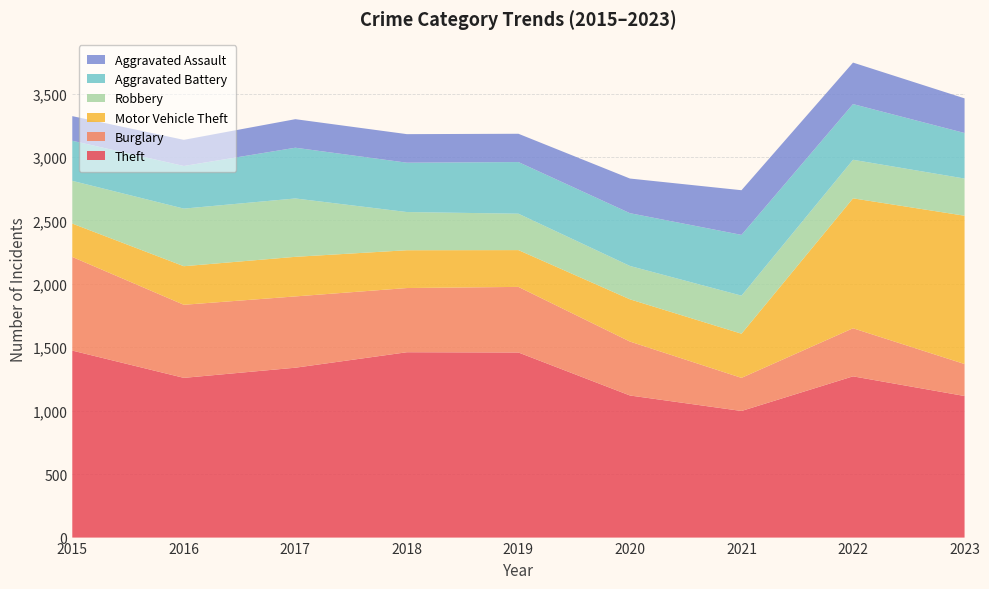

Reading left to right, transcribe all the data shown in this chart.

Theft: 1474	1259	1339	1461	1459	1120	998	1271	1116
Burglary: 738	576	562	506	517	425	261	379	252
Motor Vehicle Theft: 263	304	312	298	290	333	348	1024	1169
Robbery: 337	454	460	301	287	263	300	304	293
Aggravated Battery: 316	336	400	389	407	416	479	439	359
Aggravated Assault: 194	206	225	225	223	273	352	327	273